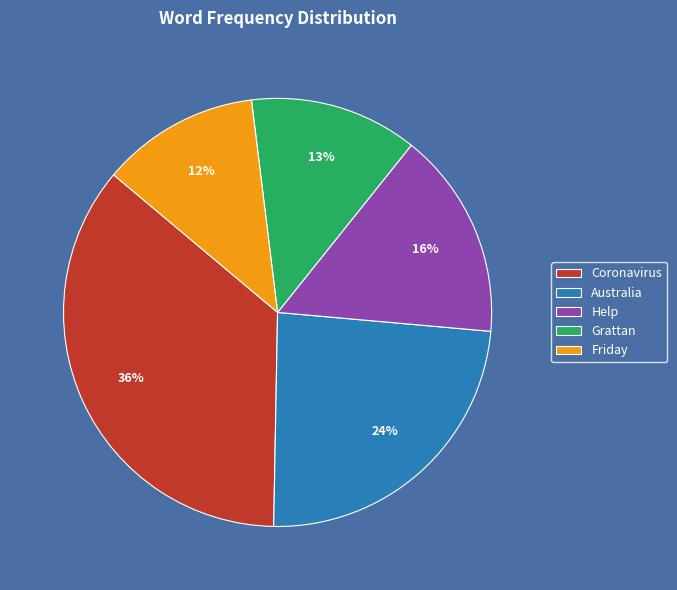

Which category has the biggest portion of the pie?

Coronavirus